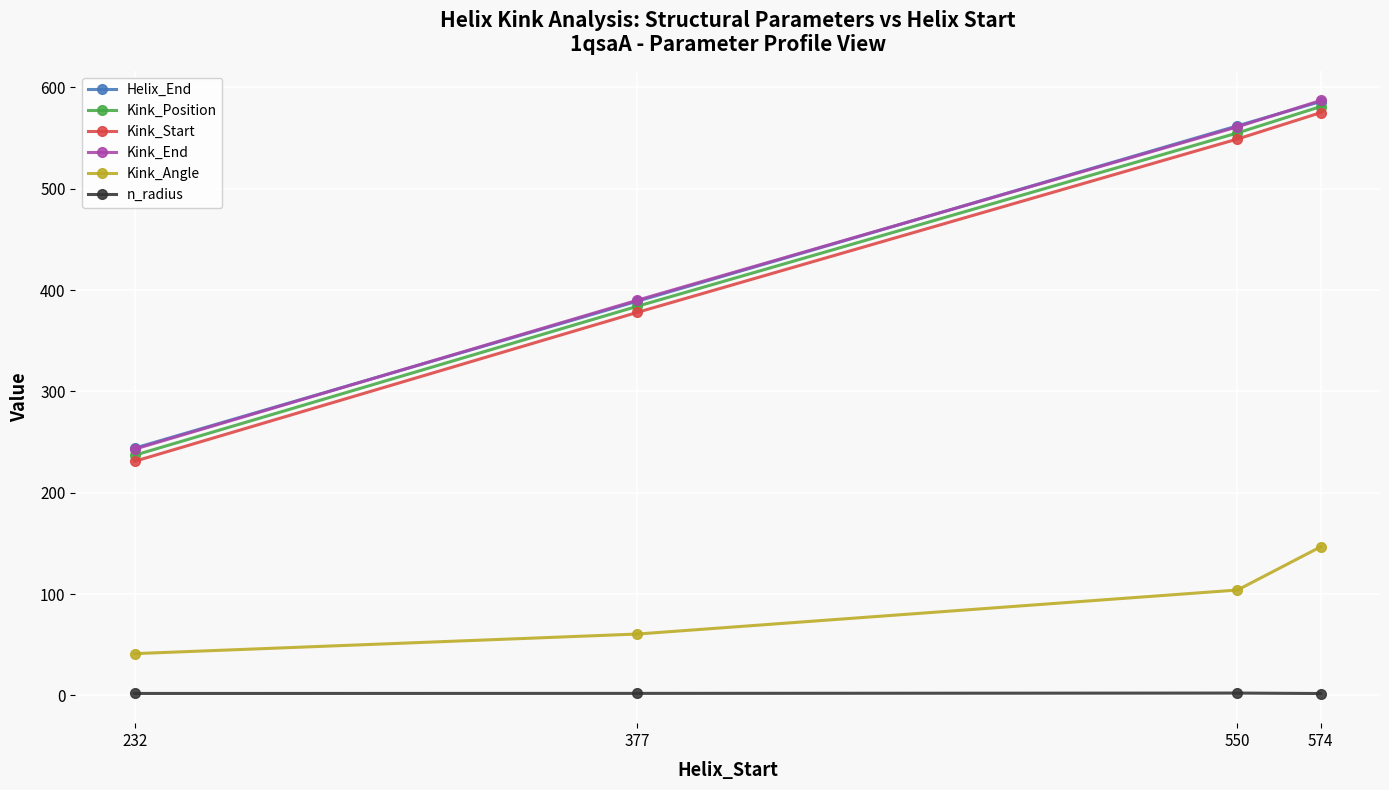

What value does the Kink_End series have at 574?

587.0